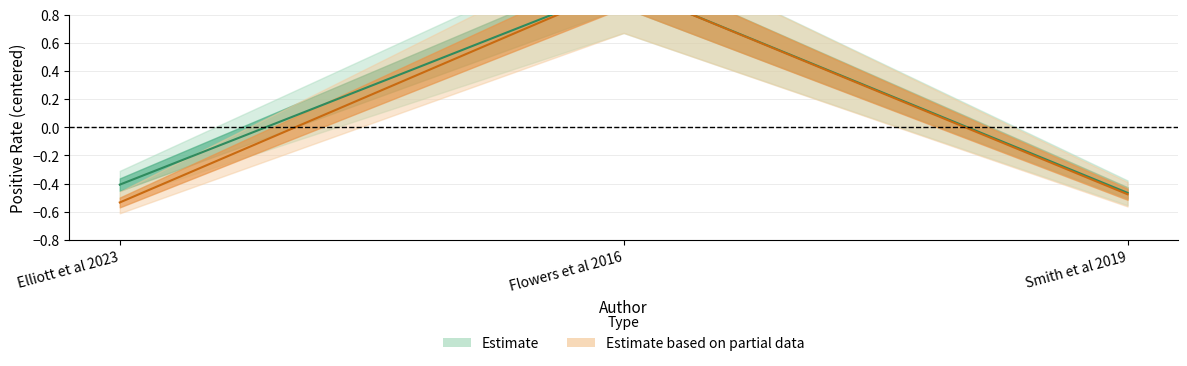

At Smith et al 2019, list the series in order from largest to smallest.

epos, npos